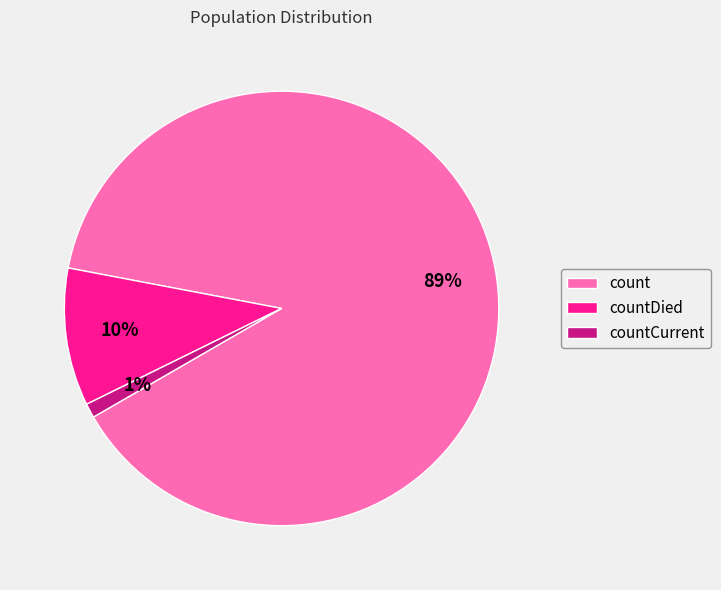

What is the majority slice?

count